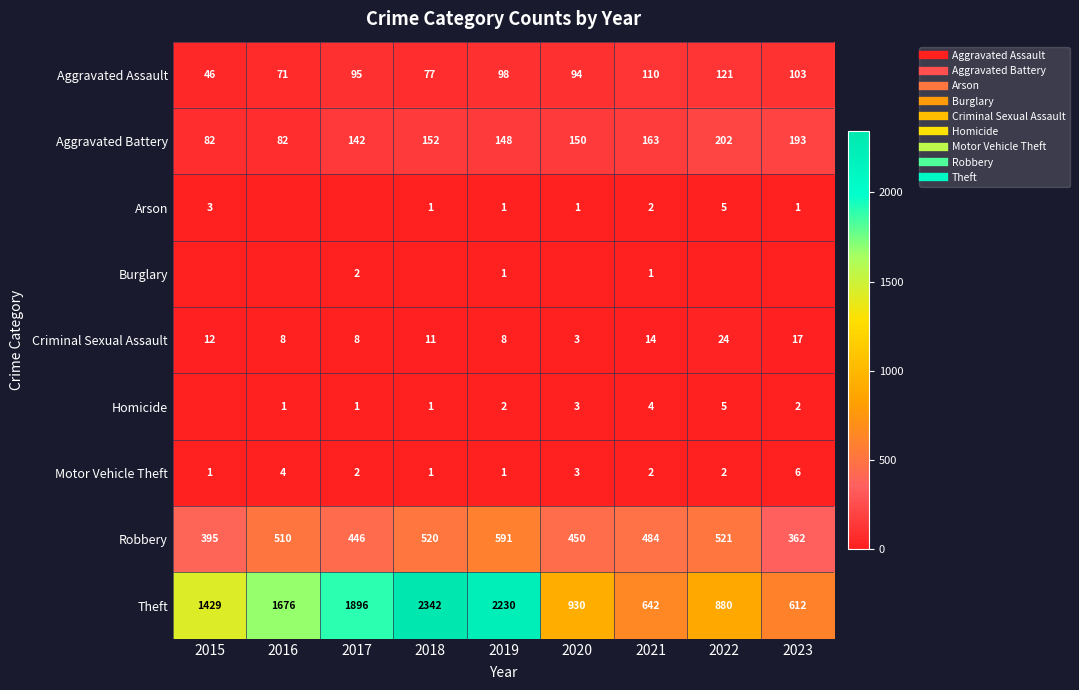

What is the average value of the Homicide series?

2